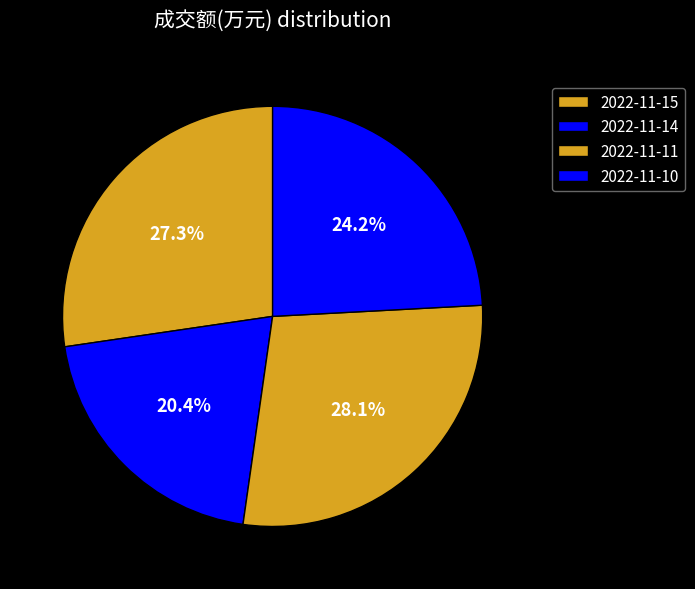

Count the number of slices in the pie.

4